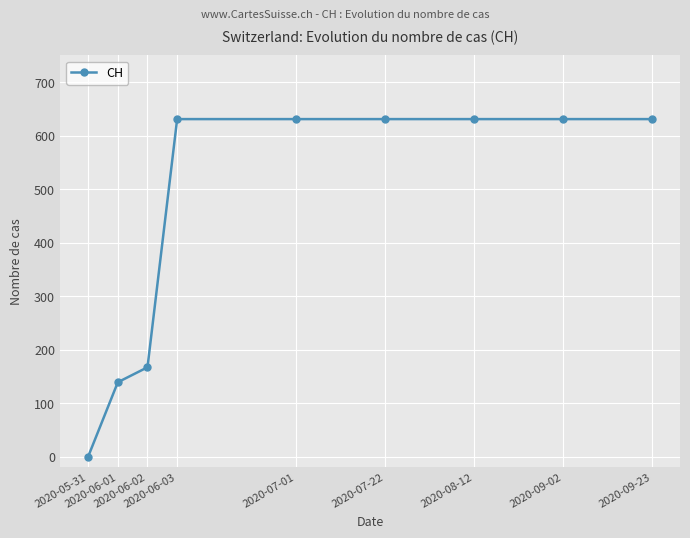

Which label corresponds to the smallest value in the chart?

2020-05-31